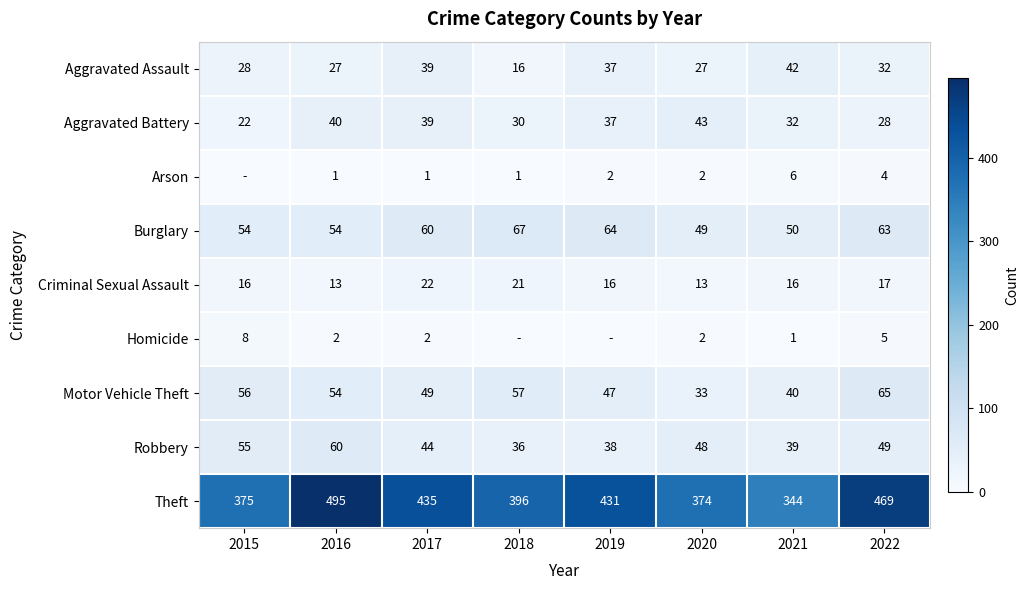

Between 2022 and 2015, which is larger?

2022